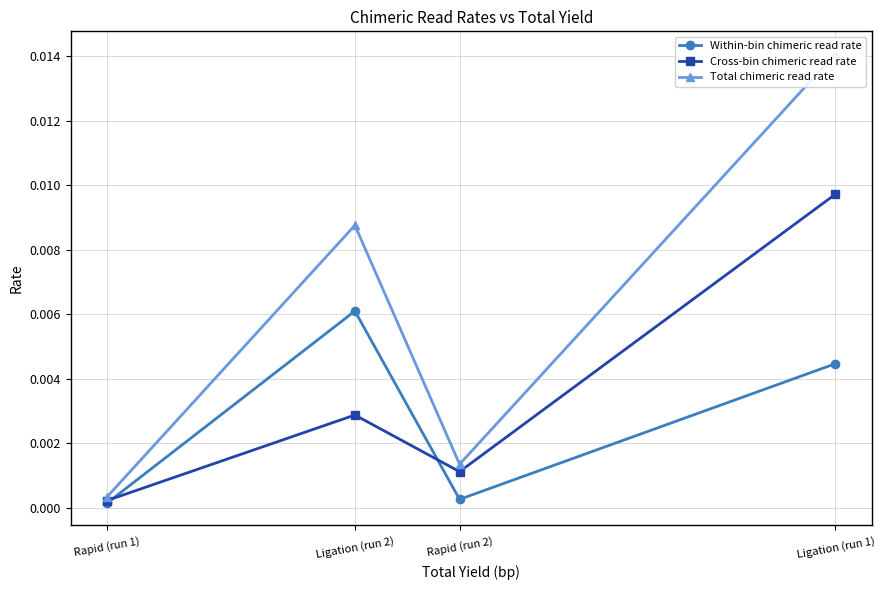

What is the label of the 2nd point from the left?

Ligation (run 2)